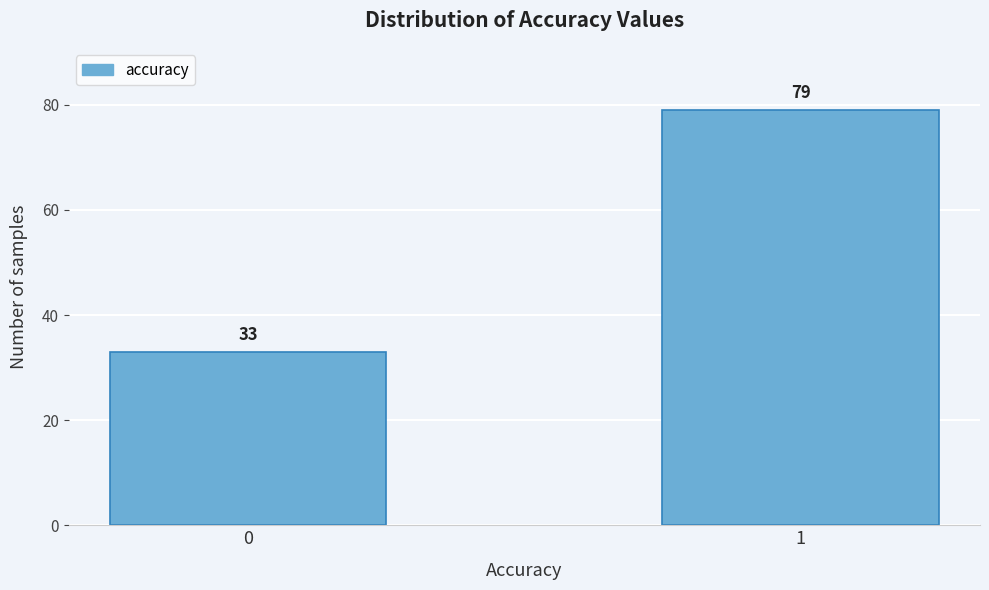

Reading left to right, what are all the values shown in this chart?

33	79